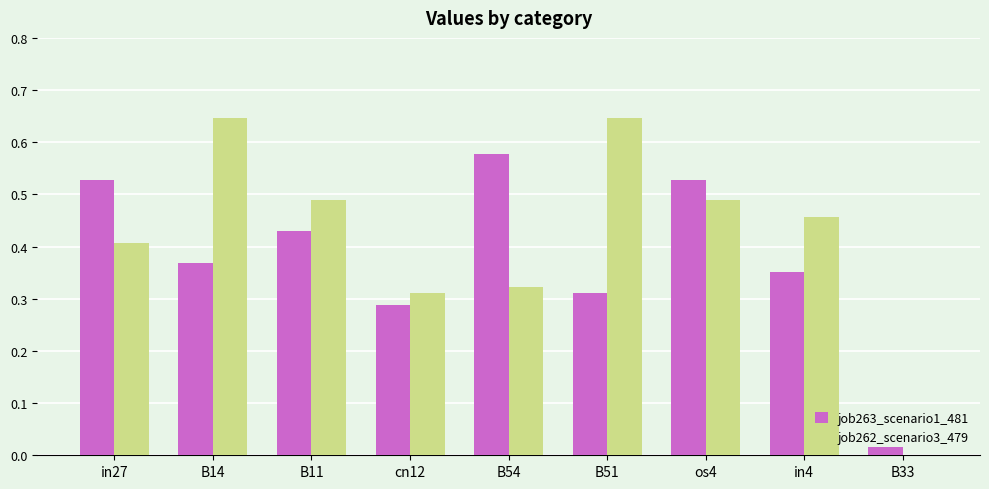

The job262_scenario3_479 series shows 0.2 at B14. True or false?

False